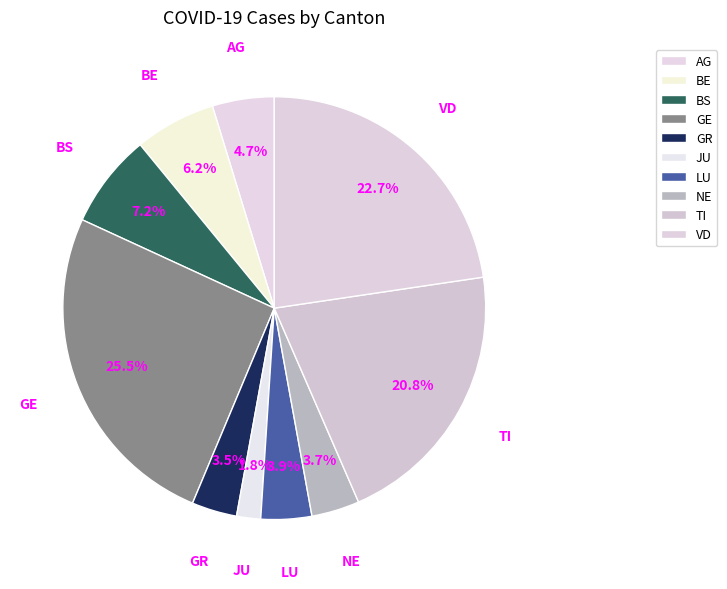

To the nearest percent, what is the average slice percentage?

10%